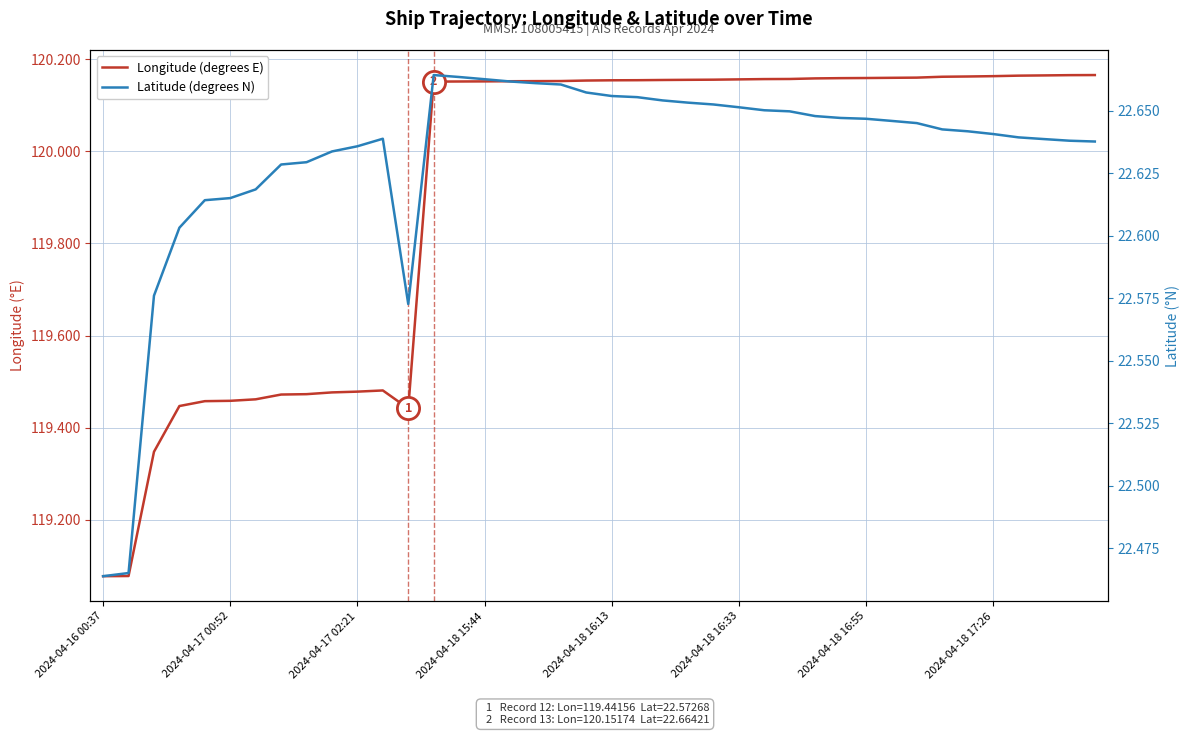

What is the label of the 28th point from the right?

12